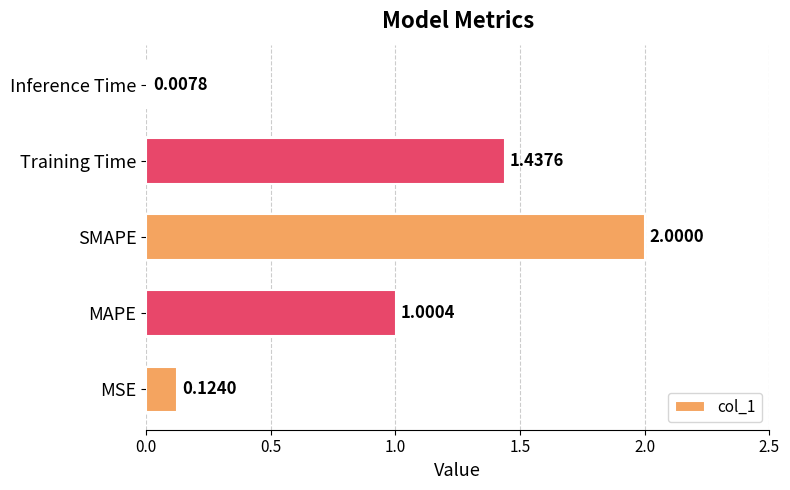

How many distinct data groups are displayed?

1